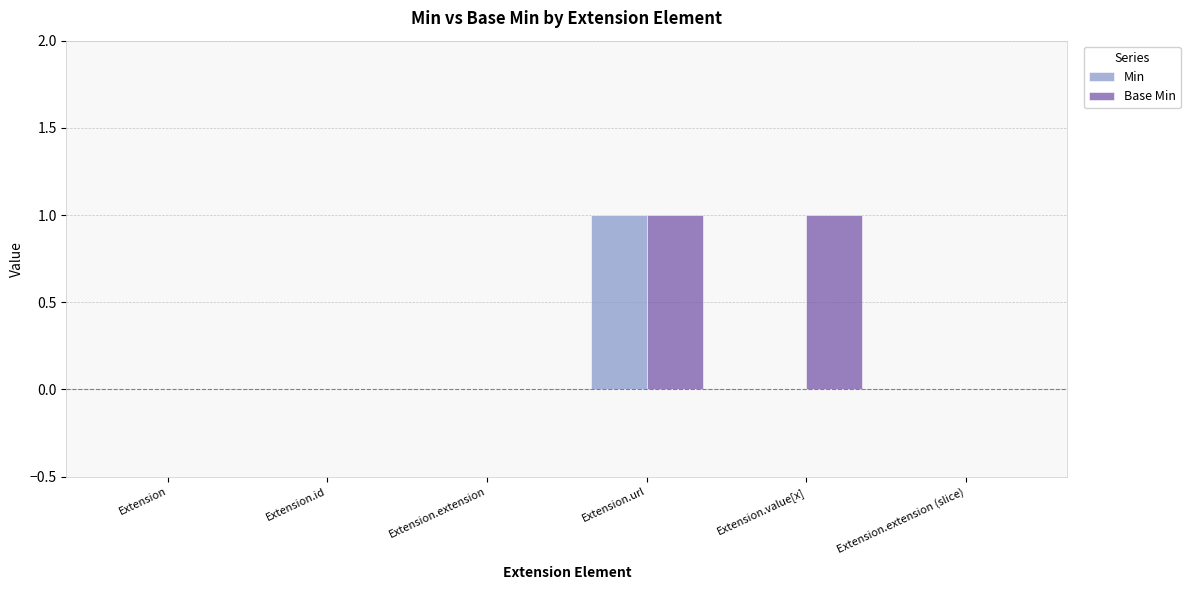

The Min series shows 1 at Extension.id. True or false?

False